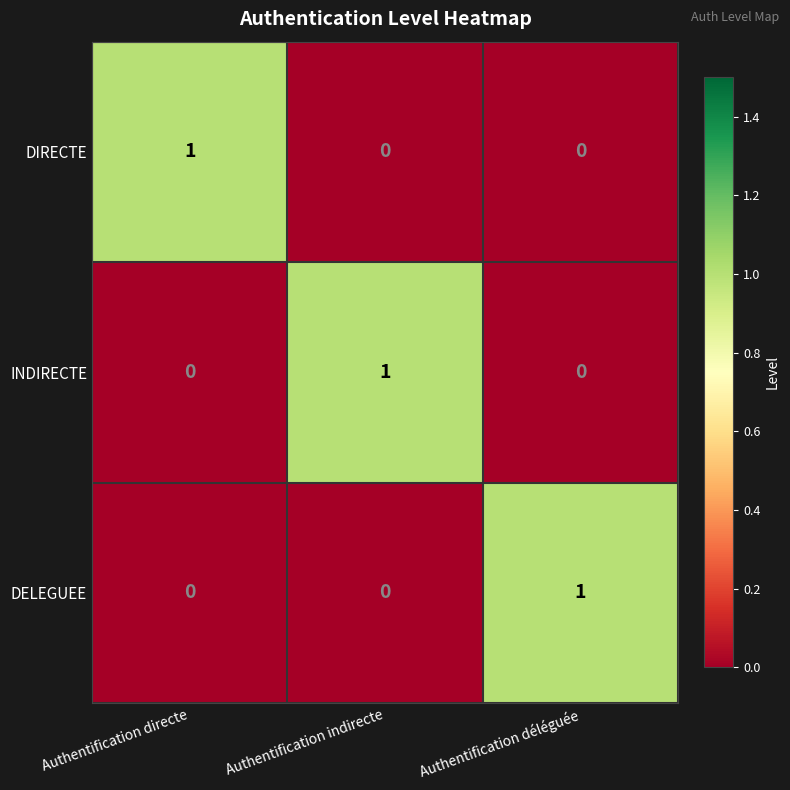

Count the DELEGUEE values in the range 0 to 1.

3